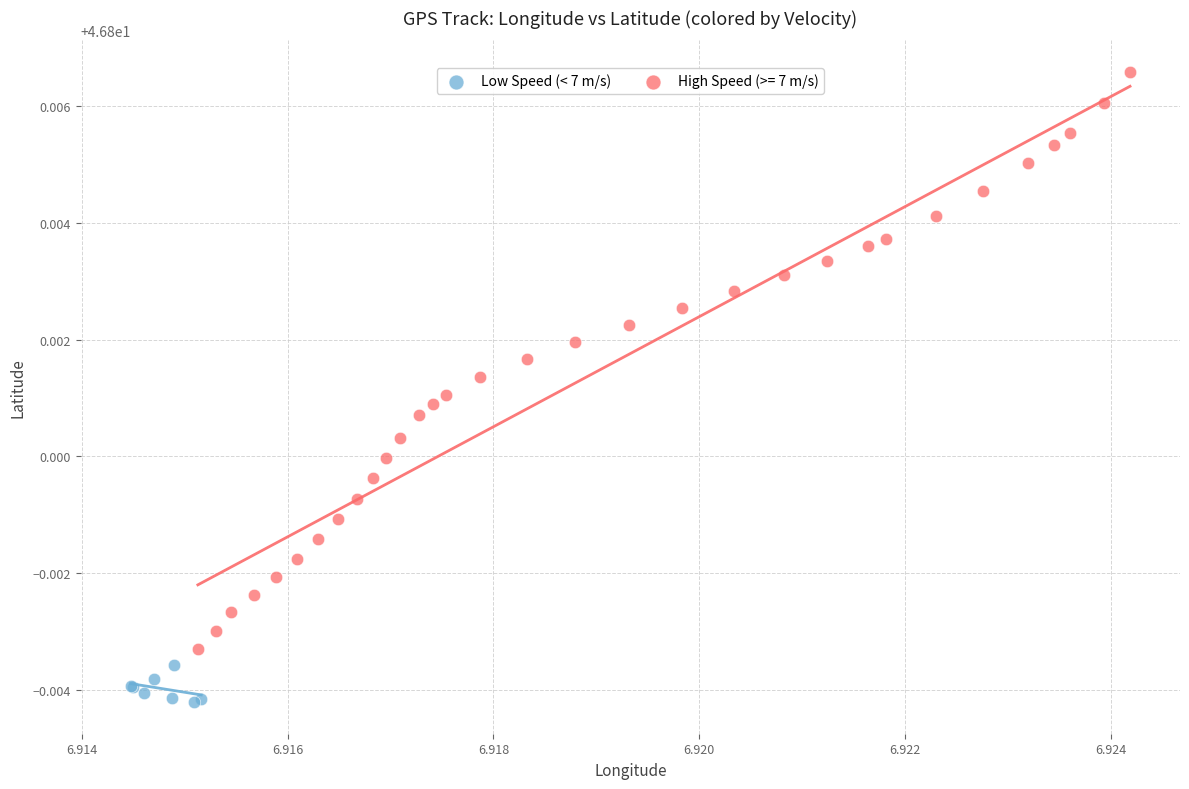

Which series has the largest Y range (max minus min)?

High Speed (>= 7 m/s)